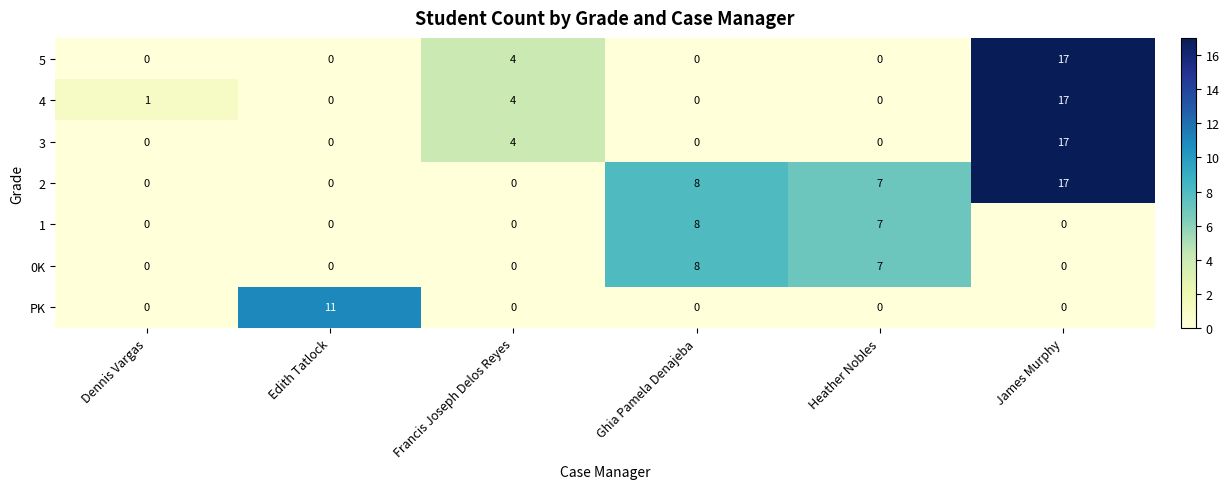

The PK series shows 0 at Dennis Vargas. True or false?

True